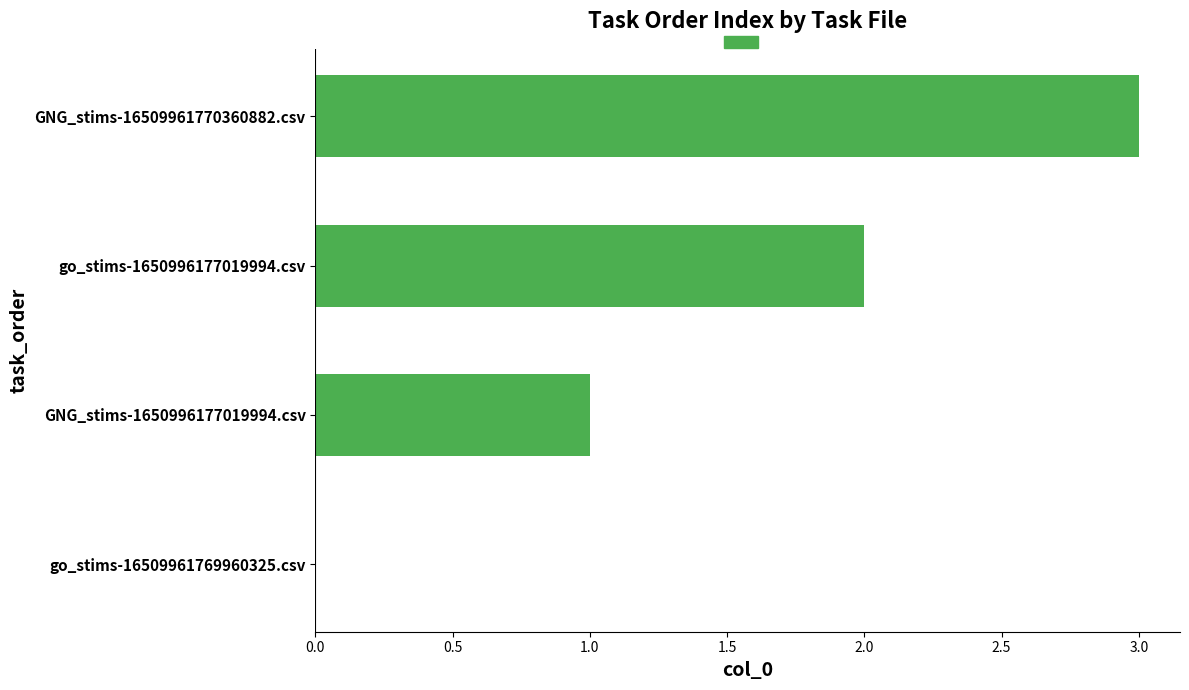

What is the change in value from GNG_stims-1650996177019994.csv to go_stims-1650996177019994.csv?

+1